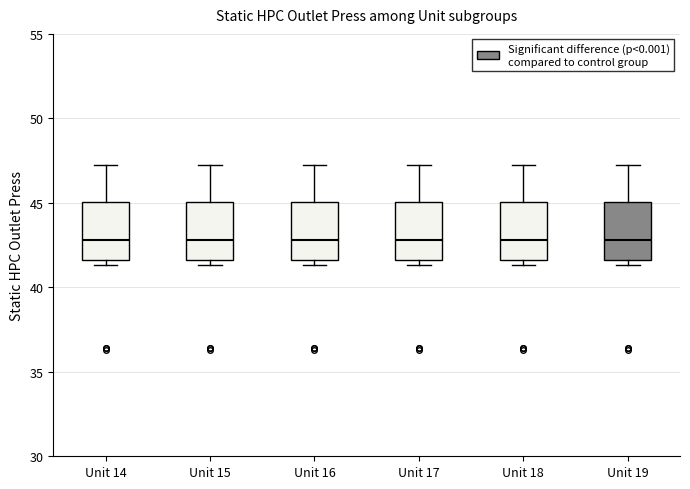

Reading left to right, transcribe this box plot: for each box, give where its median line is, the range the box spans, and where its two whiskers end, as read against the y-axis. The values are not printed on the chart, so give them approximately, as read against the axis.

Unit 14: median 43.0, box 41.5 to 45.0, whiskers 41.5 (just below the box's lower edge) to 47.0
Unit 15: median 43.0, box 41.5 to 45.0, whiskers 41.5 (just below the box's lower edge) to 47.0
Unit 16: median 43.0, box 41.5 to 45.0, whiskers 41.5 (just below the box's lower edge) to 47.0
Unit 17: median 43.0, box 41.5 to 45.0, whiskers 41.5 (just below the box's lower edge) to 47.0
Unit 18: median 43.0, box 41.5 to 45.0, whiskers 41.5 (just below the box's lower edge) to 47.0
Unit 19: median 43.0, box 41.5 to 45.0, whiskers 41.5 (just below the box's lower edge) to 47.0